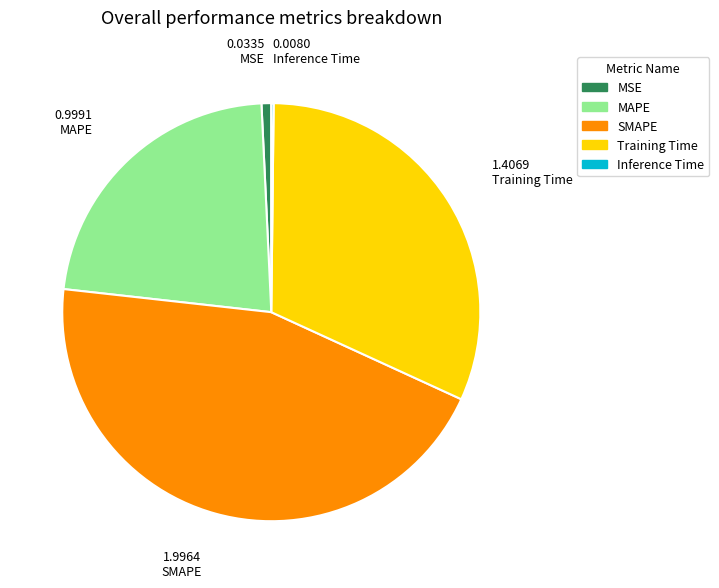

Is it true that Training Time is 32% of the pie?

True